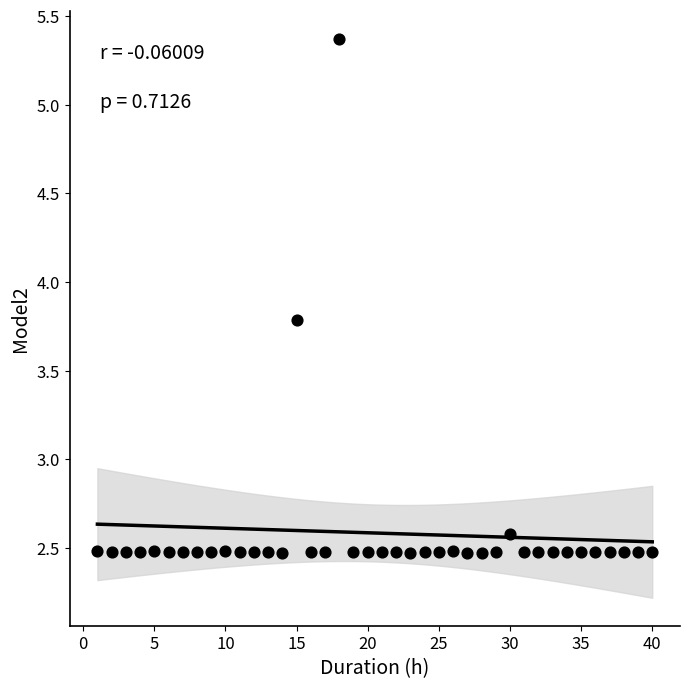

What is the range of Y values (max minus min)?

2.9